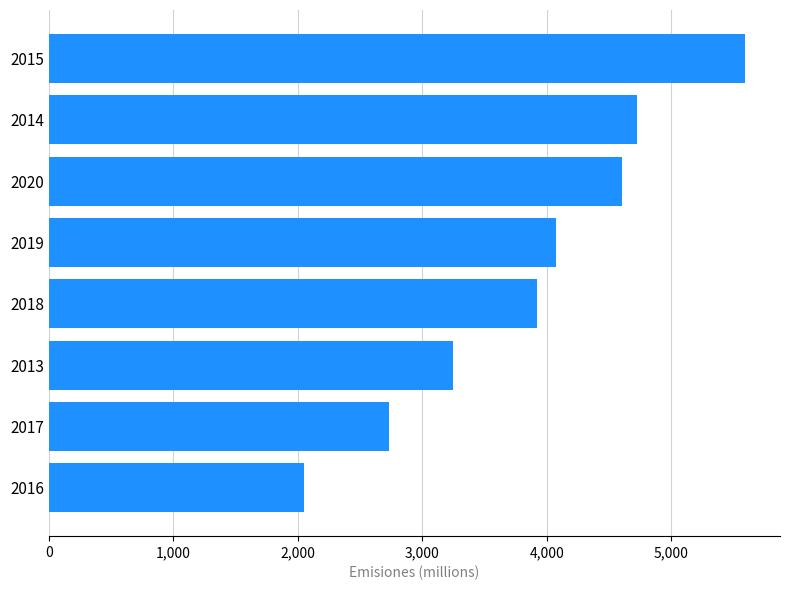

Reading bottom to top, transcribe all the data shown in this chart.

2047	2735	3250	3924	4073	4601	4721	5594